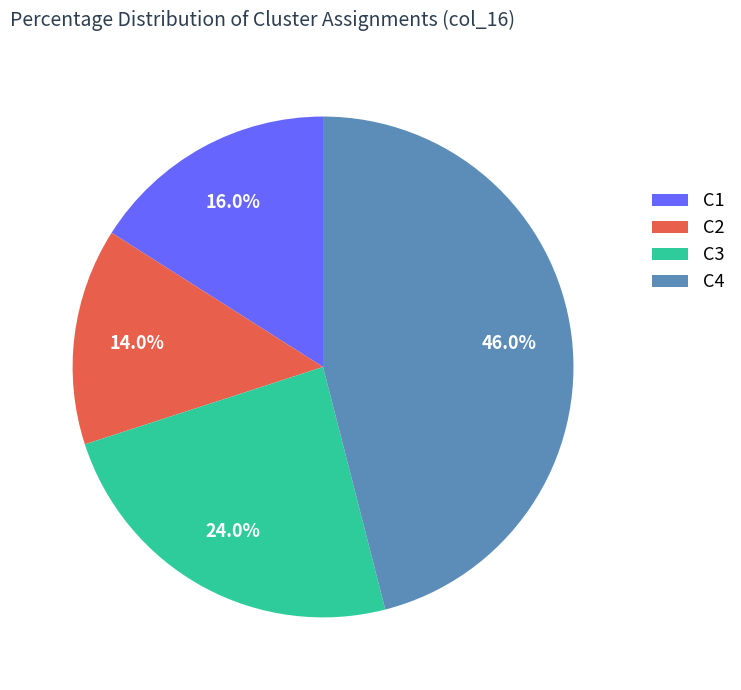

What percentage is the C4 slice, to the nearest percent?

46%